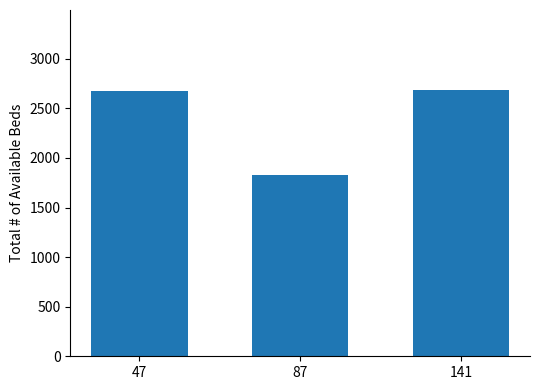

What is the minimum value shown in the chart?

1829.7